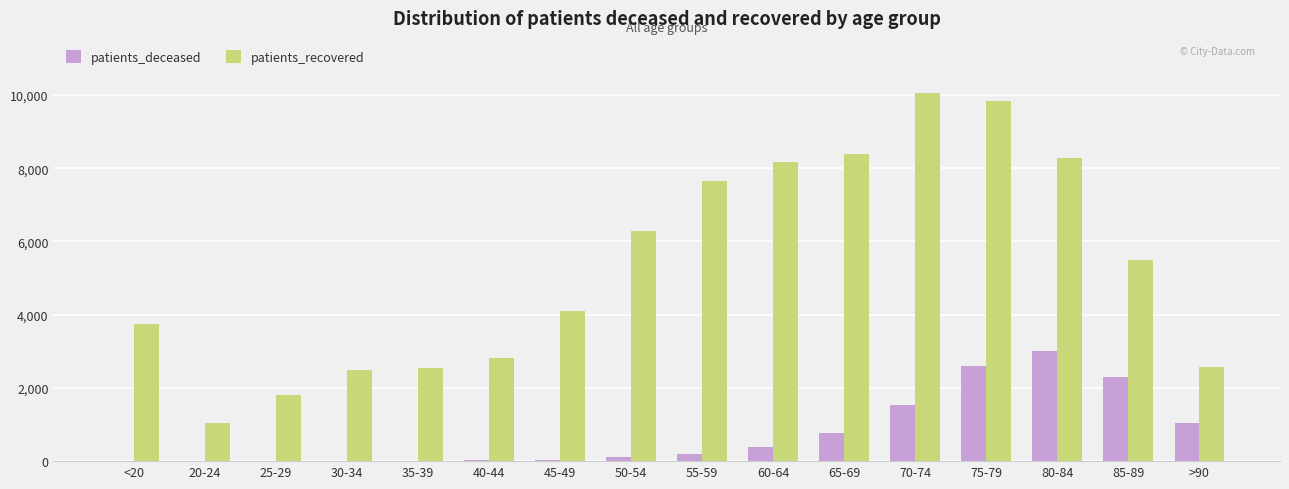

Are the bars horizontal?

No